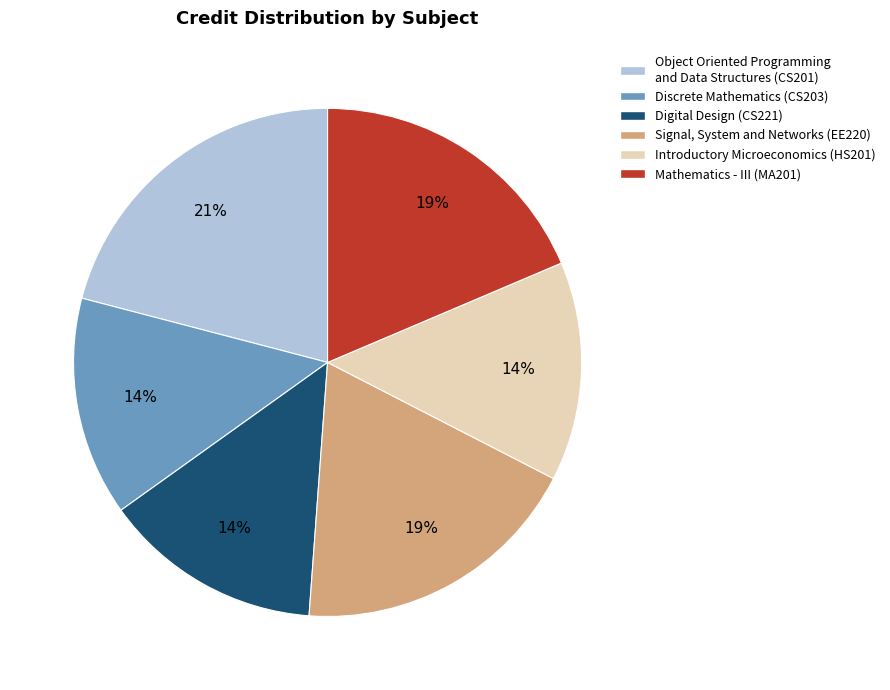

Do Signal, System and Networks (EE220) and Introductory Microeconomics (HS201) together represent more than half of the pie?

No